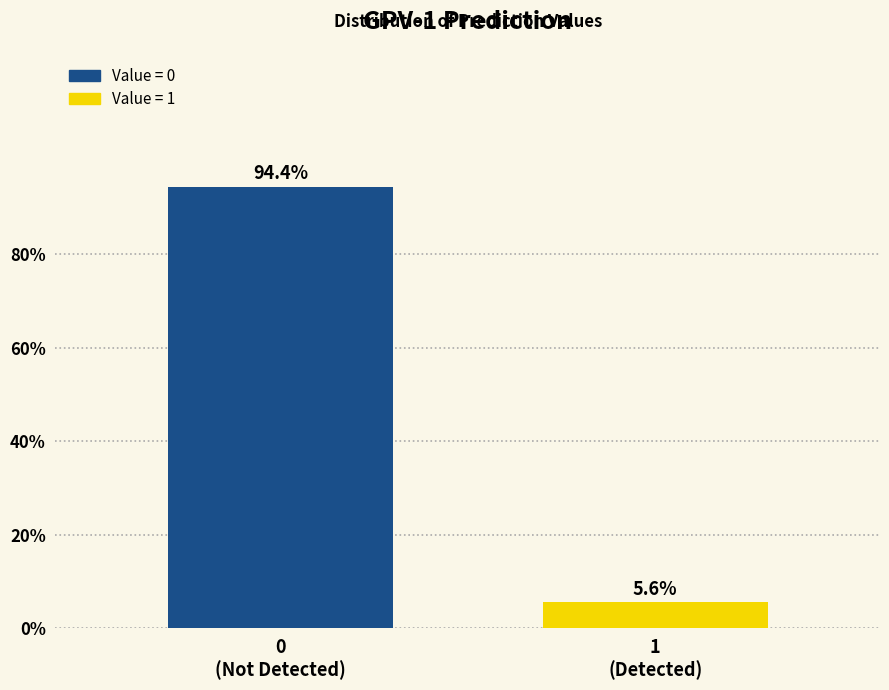

Reading left to right, what are all the values shown in this chart?

94.4	5.6